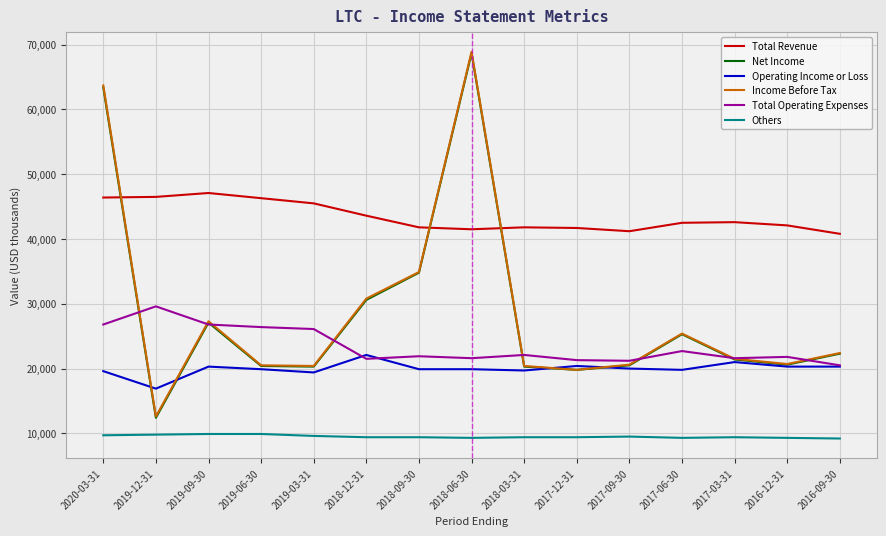

True or false: Total Revenue and Others cross at least once.

False